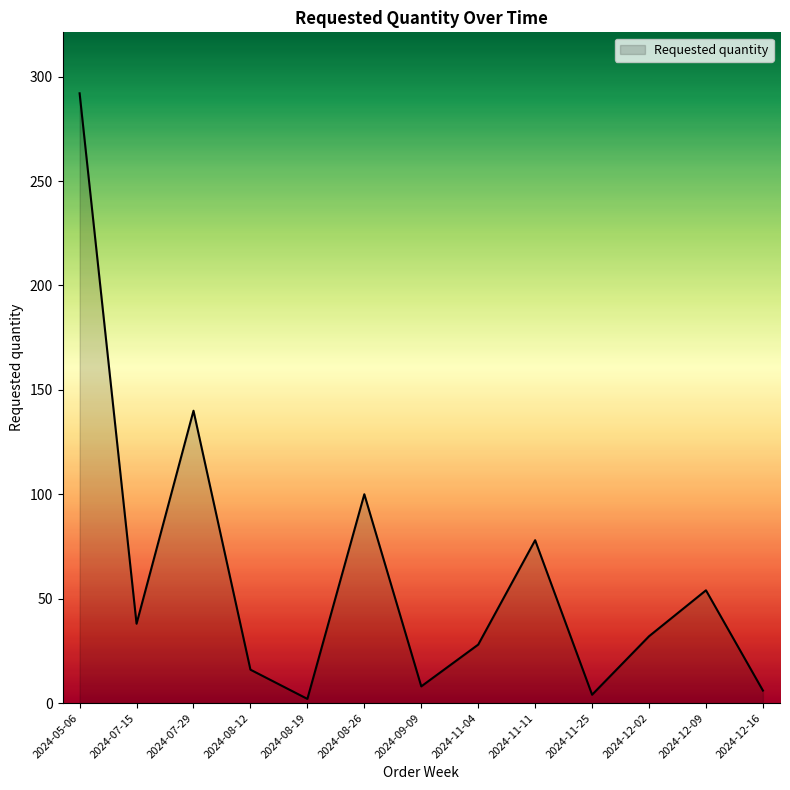

How many lines are shown in the chart?

1